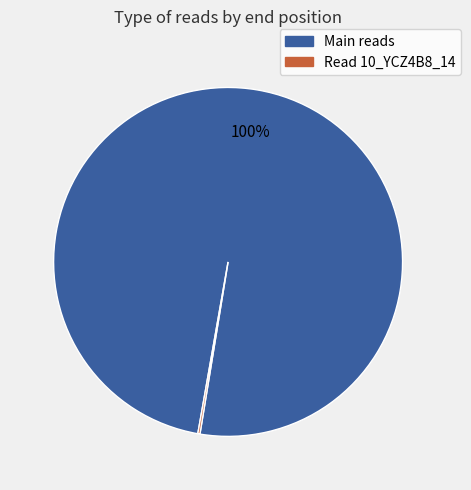

To the nearest percent, what is the average slice percentage?

50%